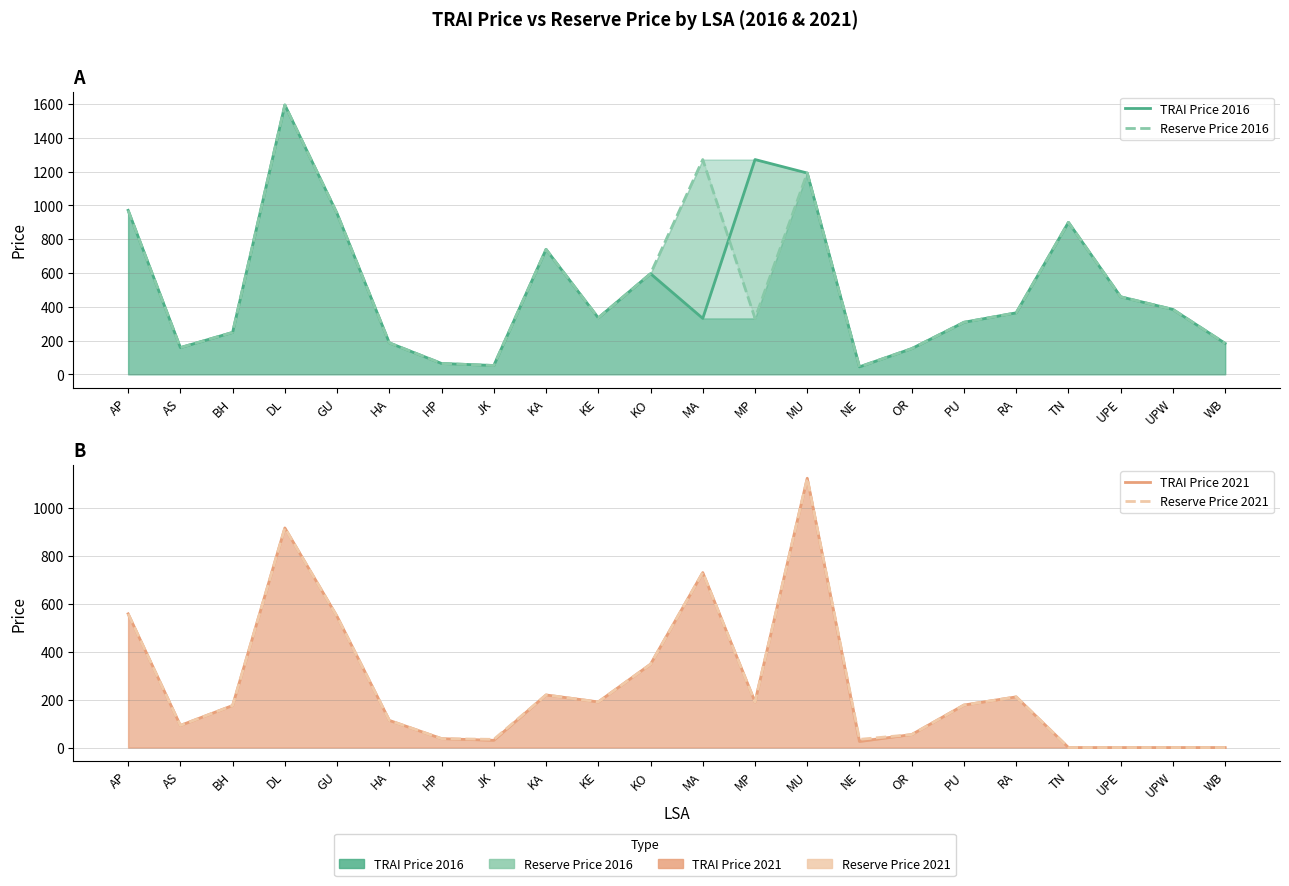

True or false: Reserve Price 2016 has more than 0 interior local peaks.

True